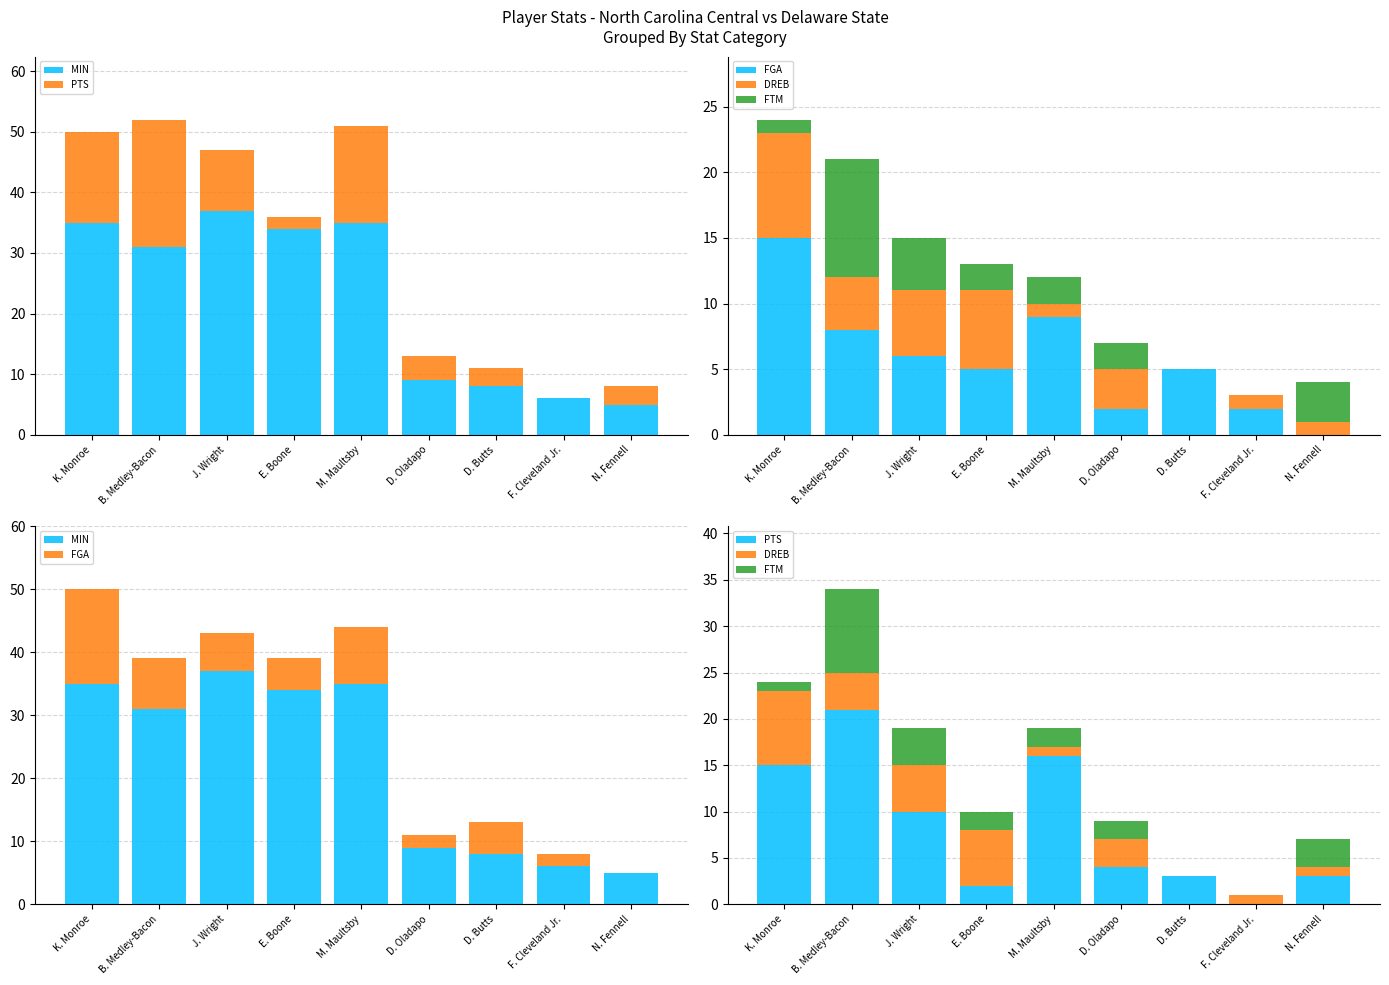

How many data points does each series have?

9